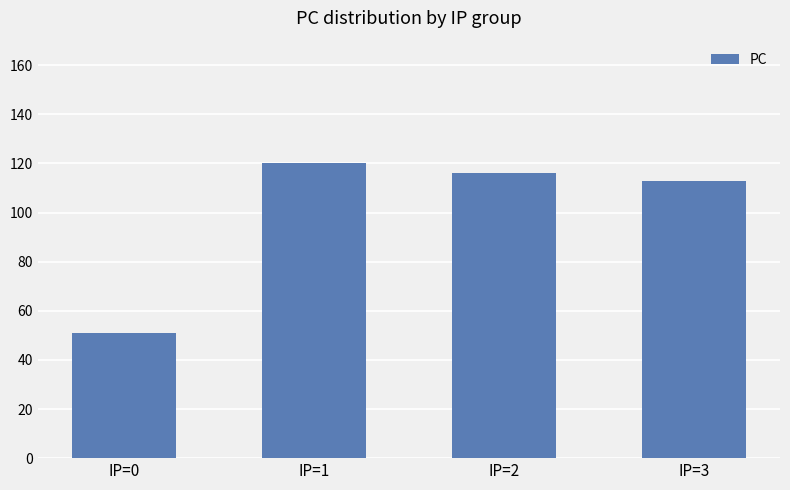

Does the chart contain stacked bars?

No